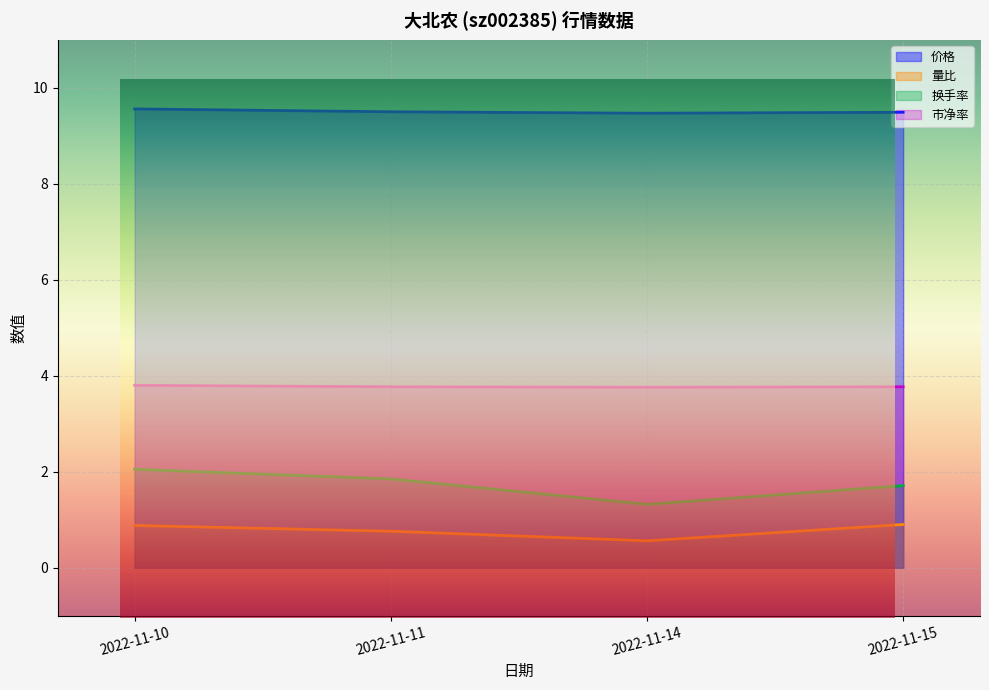

The value of 换手率 at 2022-11-14 is 2.2. True or false?

False